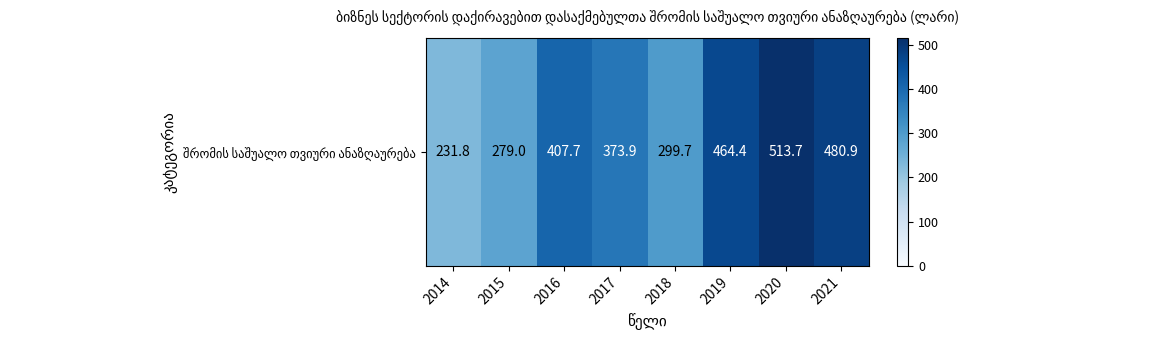

Reading left to right, extract all data points from this chart.

231.8	279.0	407.7	373.9	299.7	464.4	513.7	480.9